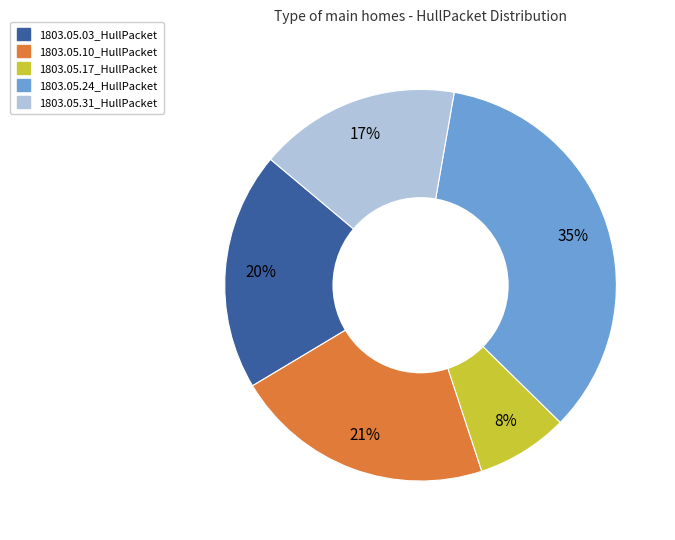

To the nearest percent, what is the difference between the 1803.05.03_HullPacket and 1803.05.31_HullPacket slice percentages?

3%